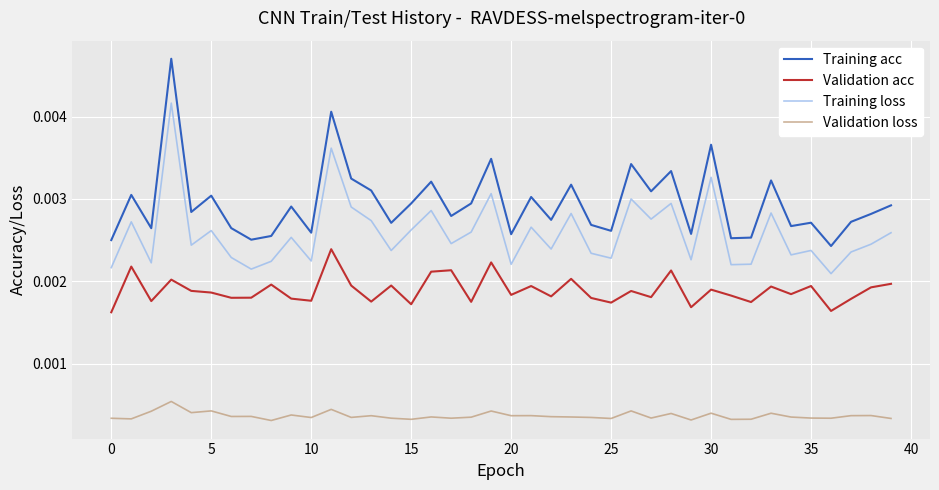

True or false: Validation loss and Training loss intersect in this chart.

False